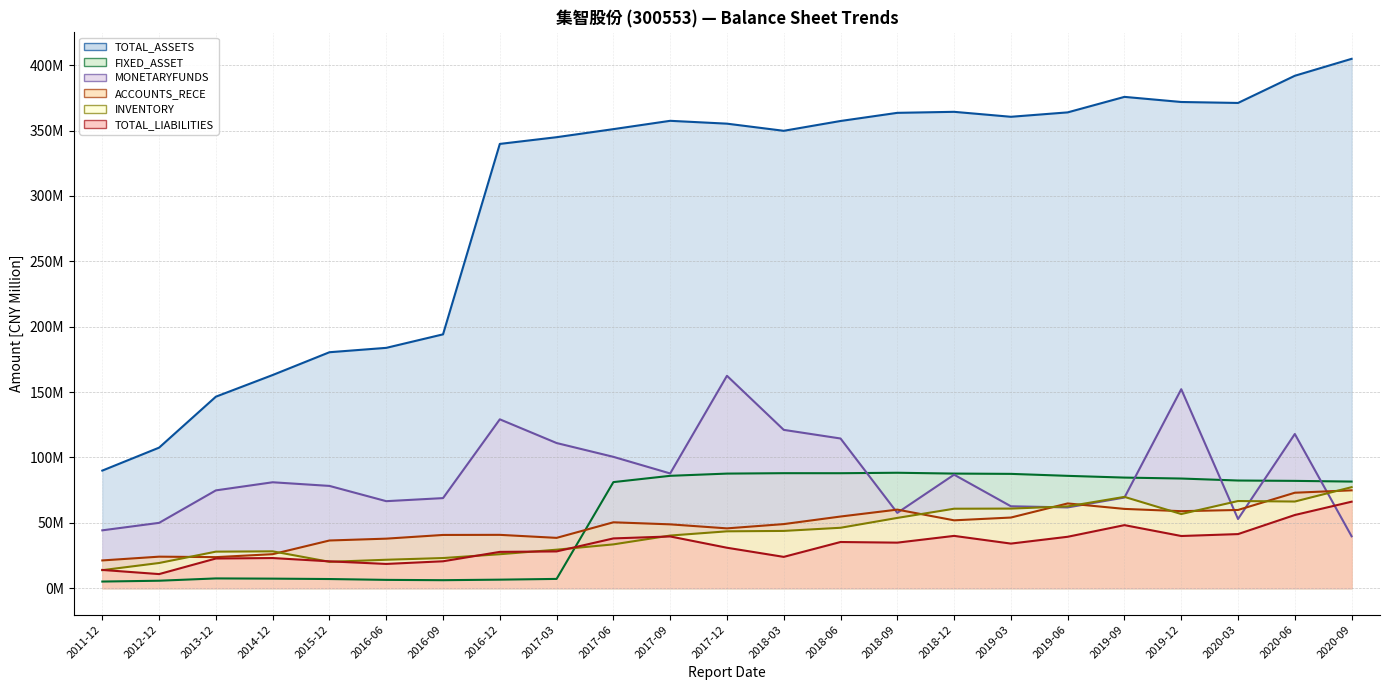

What is the approximate value of INVENTORY (line) at 2016-09?

23.1